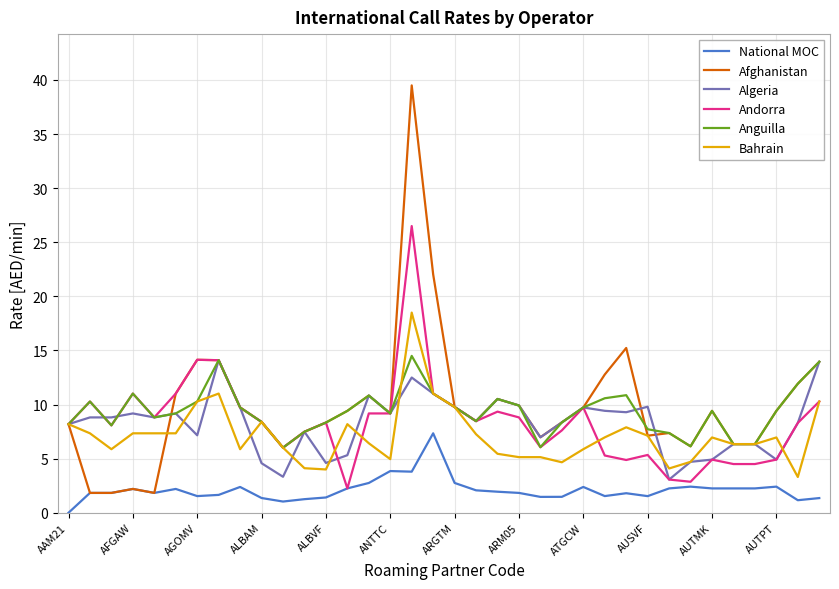

What are all the series names shown in the legend?

National MOC, Afghanistan, Algeria, Andorra, Anguilla, Bahrain